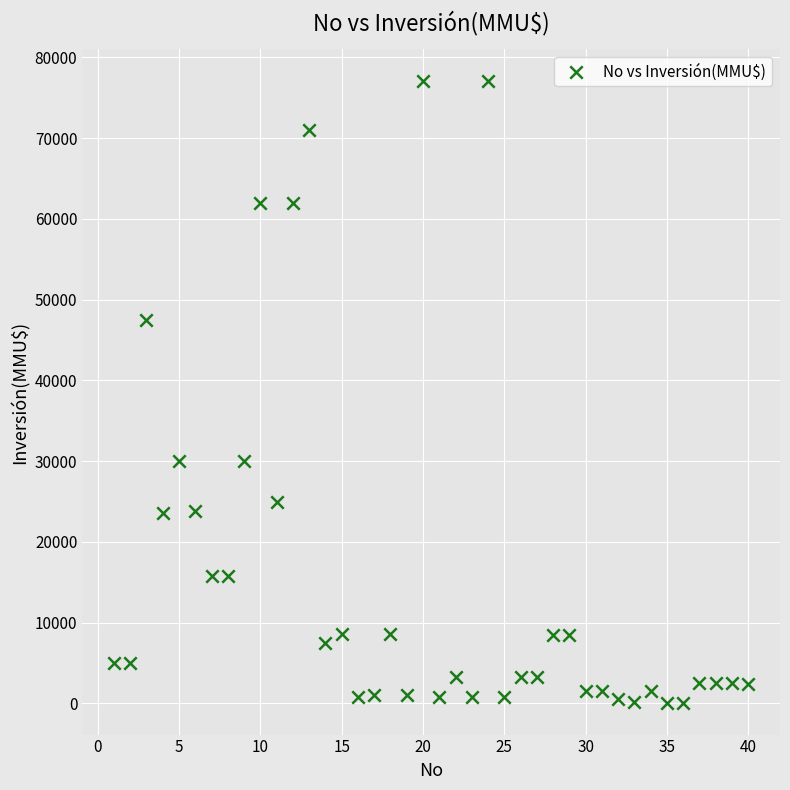

What is the range of X values (max minus min)?

39